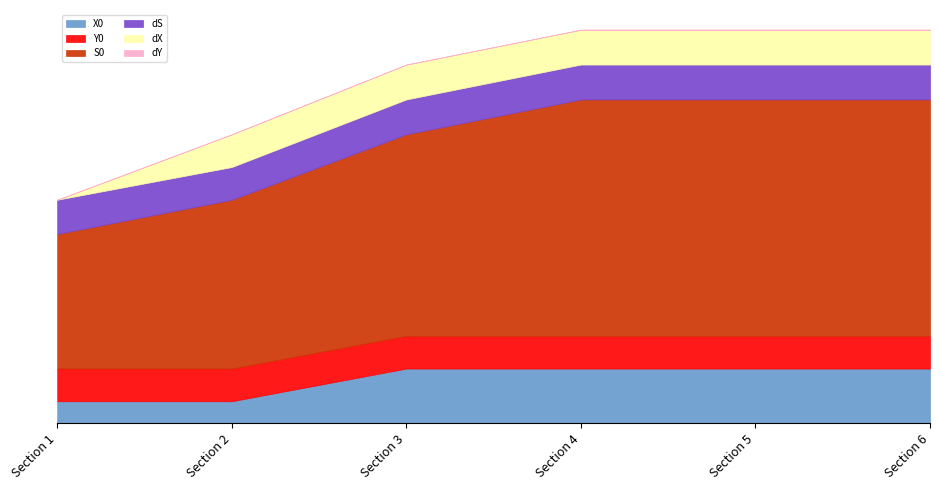

How many lines are shown in the chart?

6